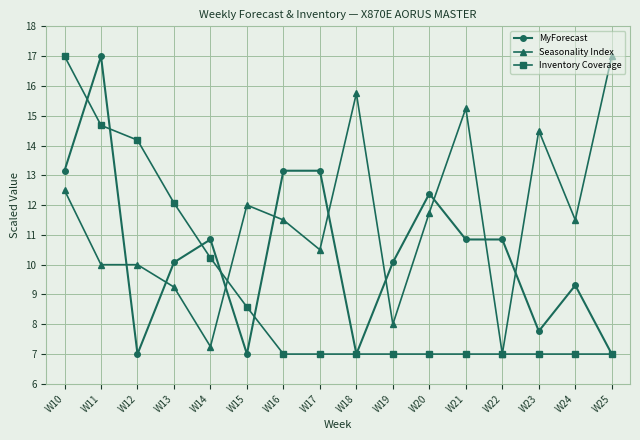

What is the total value across all series at W13?

31.4